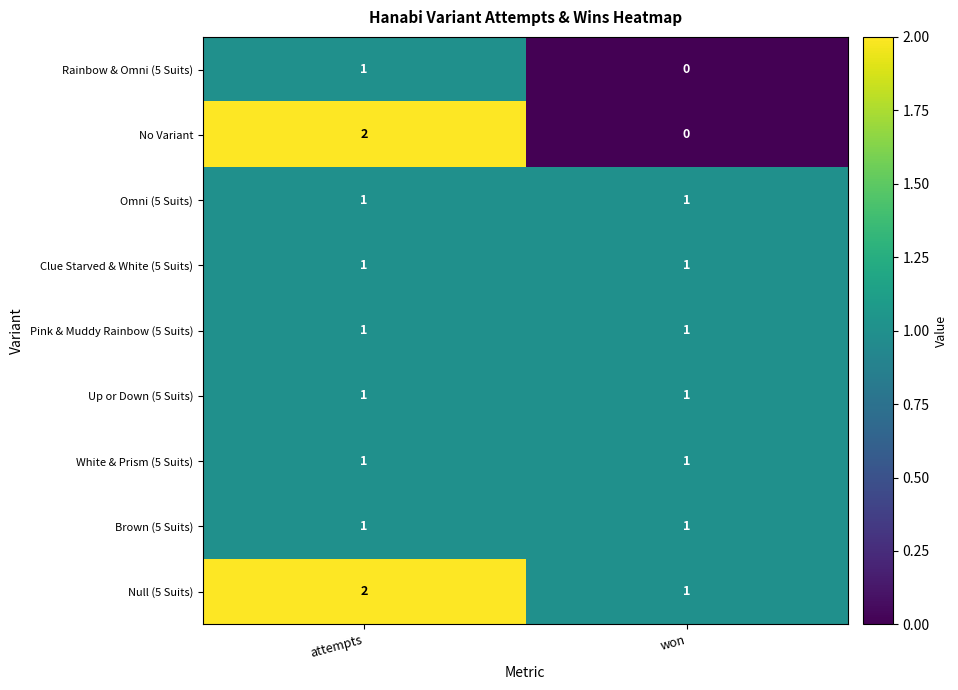

Which series has the largest total across all categories?

Null (5 Suits)